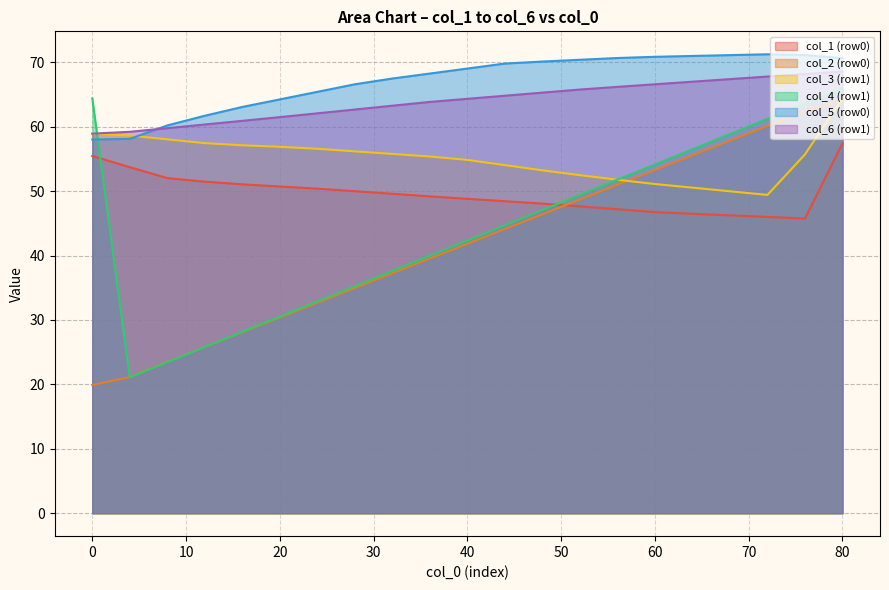

True or false: col_5 (row0) and col_2 (row0) intersect in this chart.

False